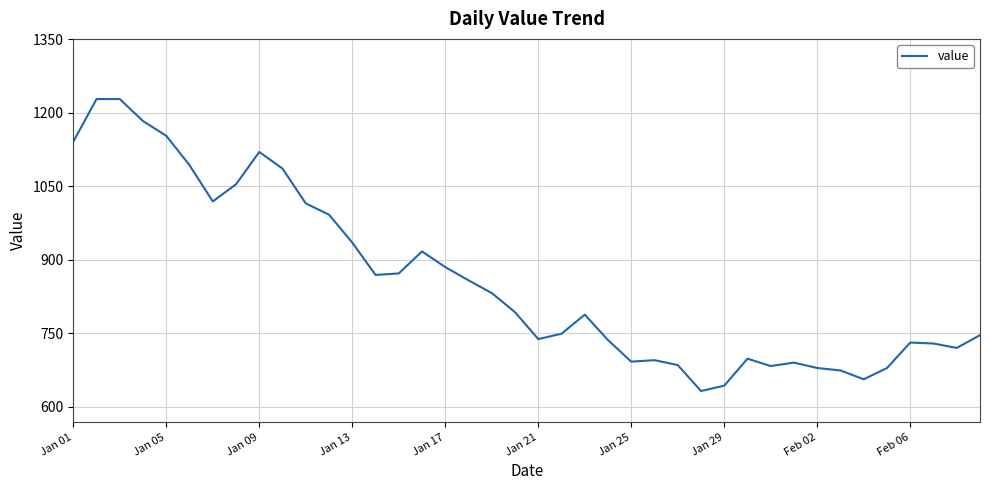

What is the minimum value shown in the chart?

632